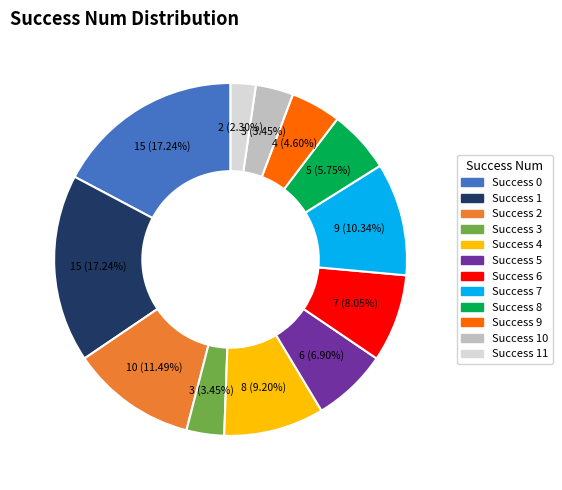

Is there any slice that represents more than half of the pie?

No